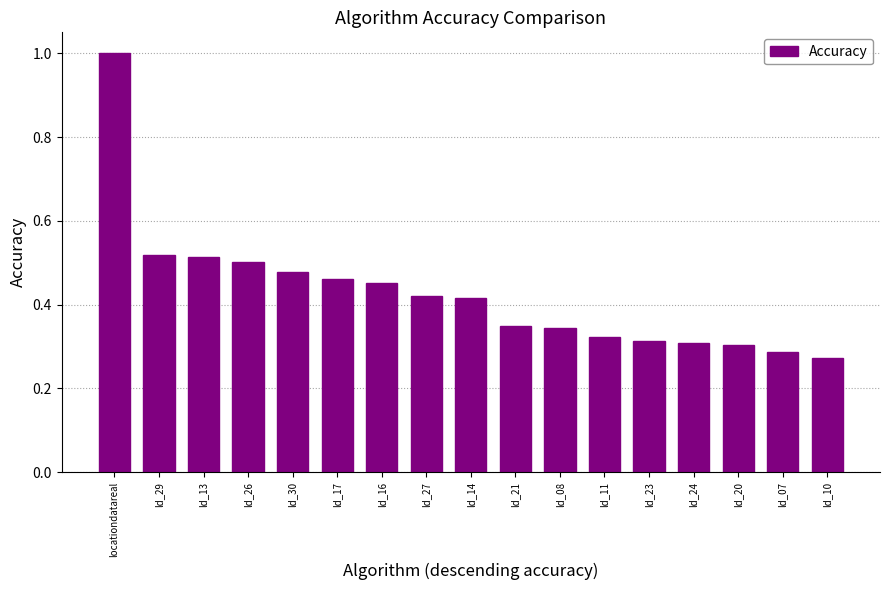

What position from the left is ld_26?

4